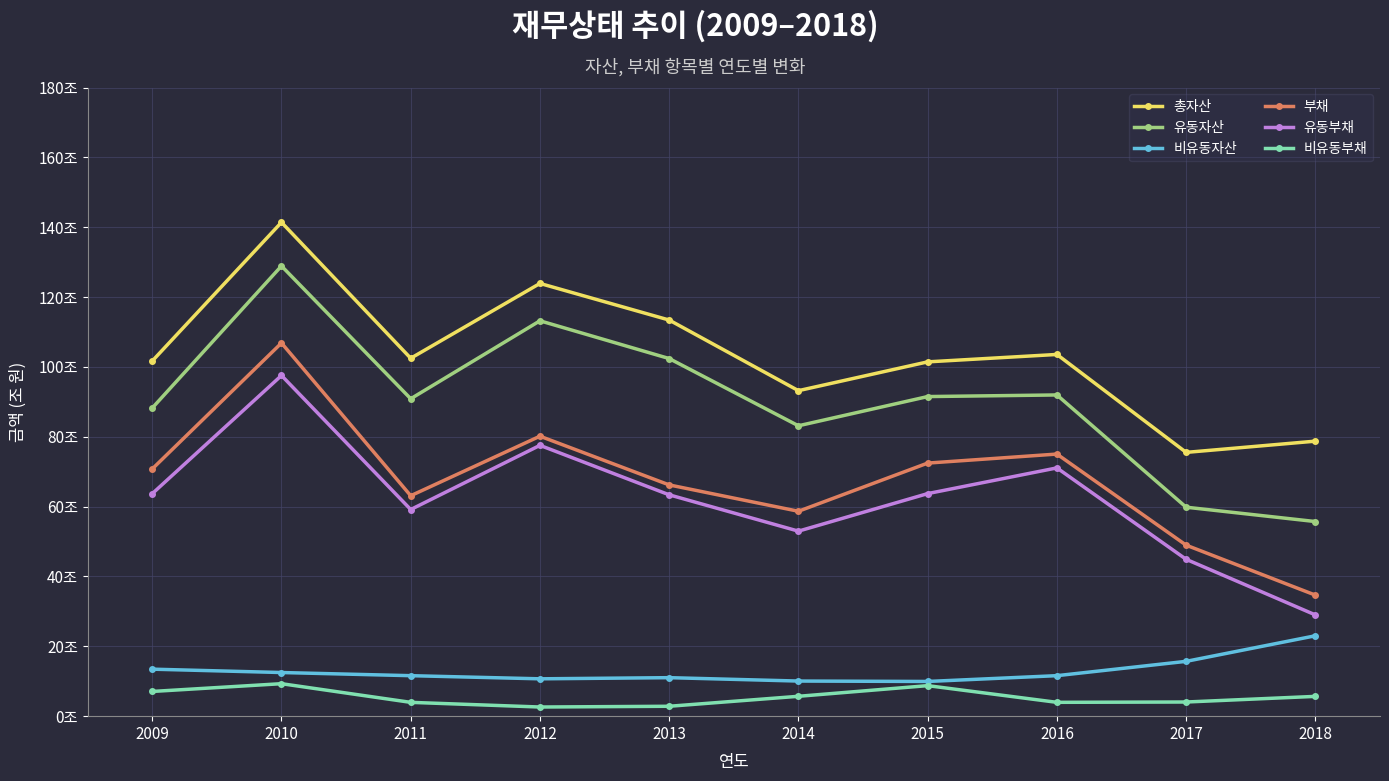

What are all the series names shown in the legend?

총자산, 유동자산, 비유동자산, 부채, 유동부채, 비유동부채